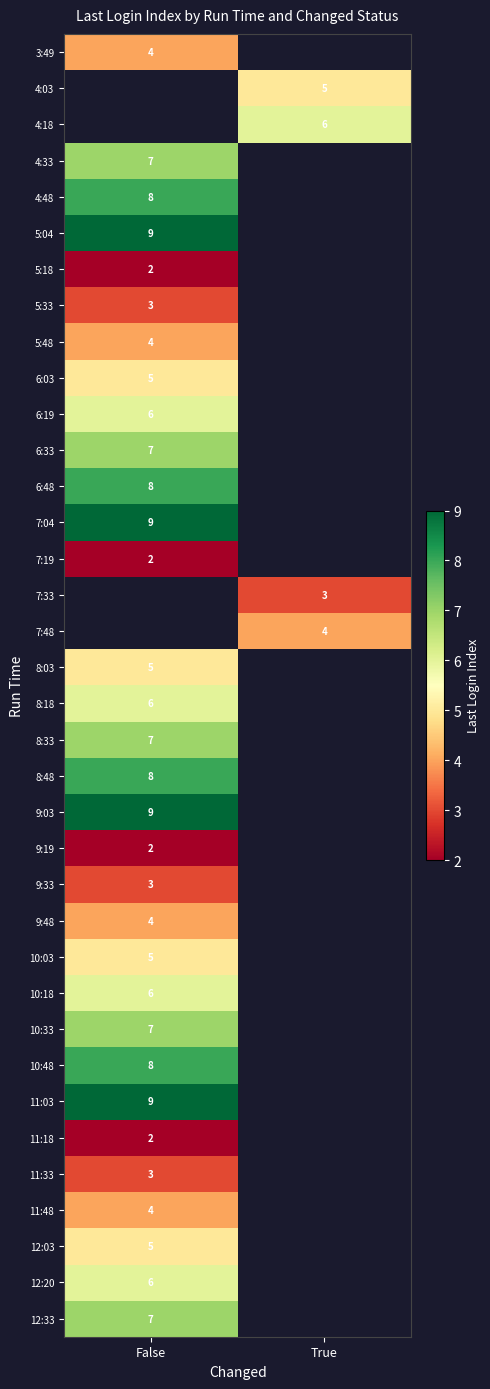

Is it true that 11:18 equals 2 at False?

True